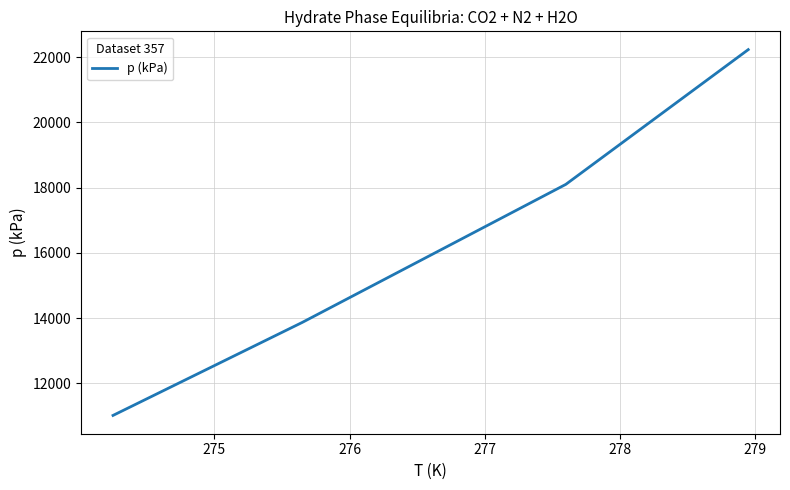

True or false: the data has more than 1 interior local peaks.

False